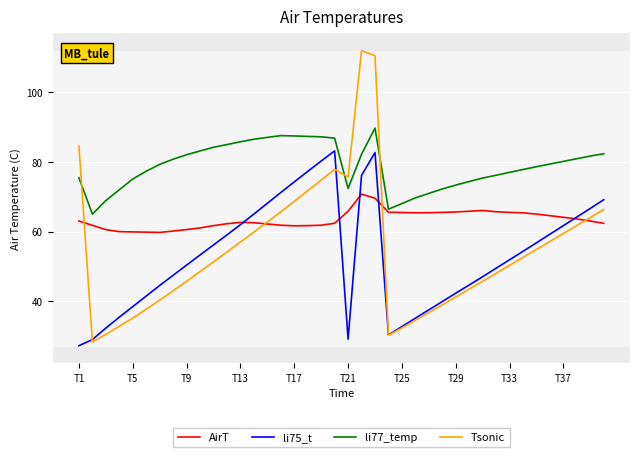

How many distinct data groups are displayed?

4